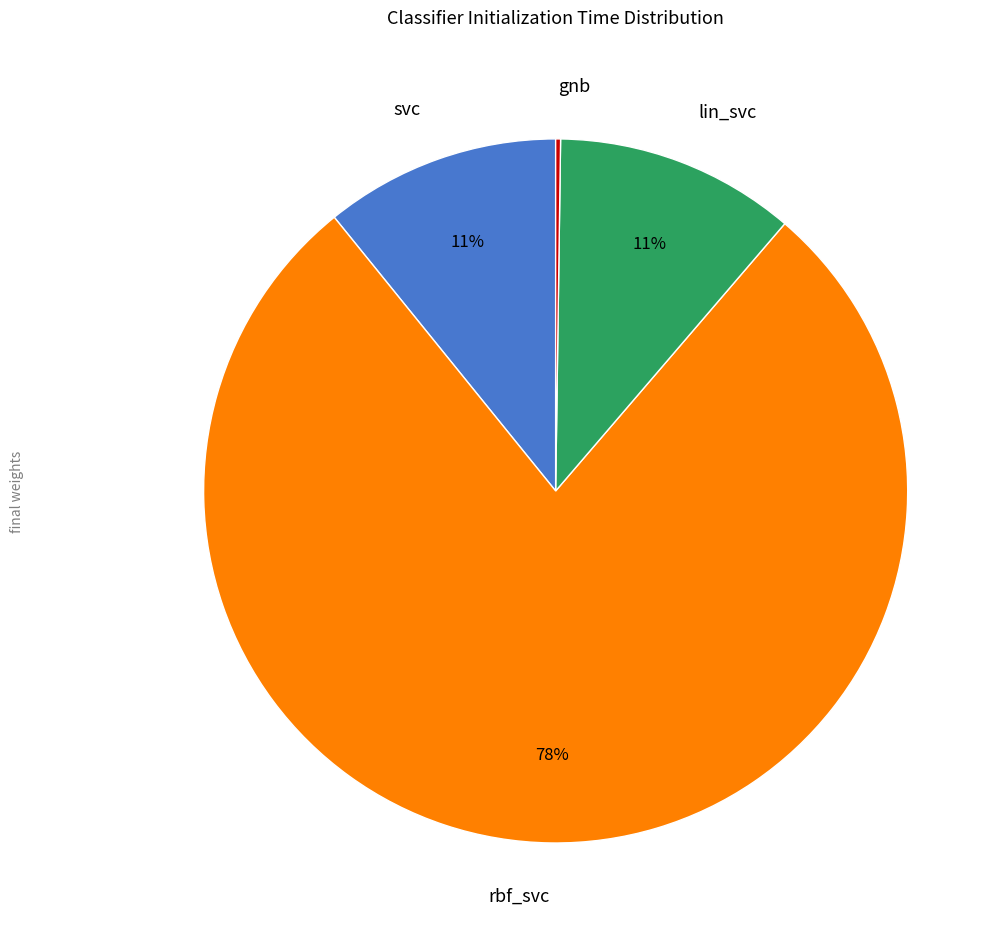

Which has a higher value, lin_svc or rbf_svc?

rbf_svc